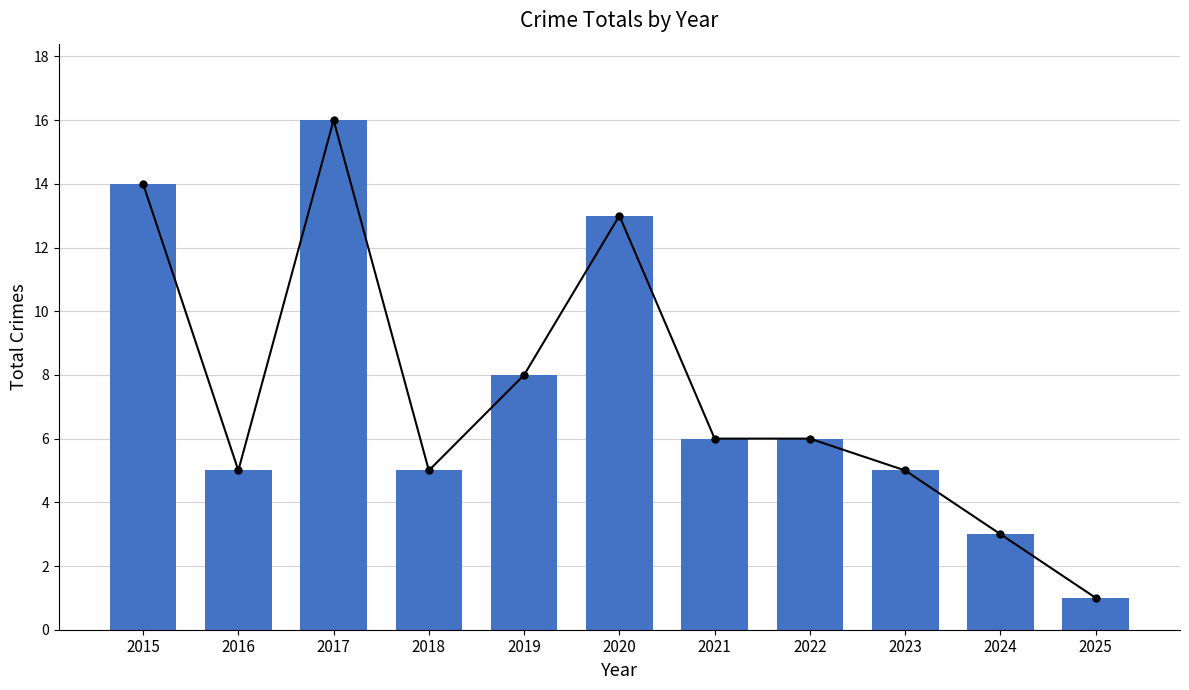

What is the average value?

7